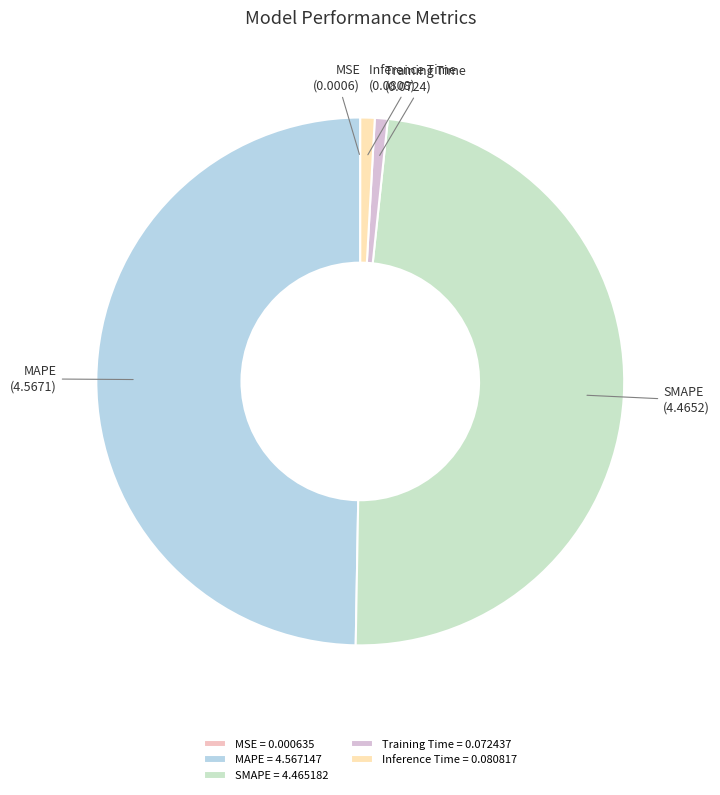

Which has a higher value, SMAPE or Inference Time?

SMAPE